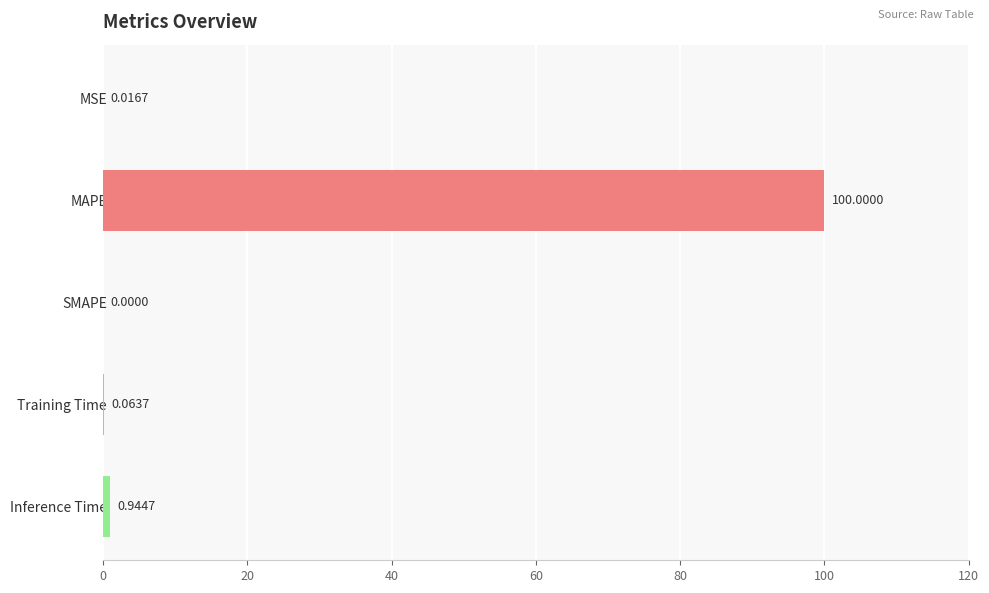

At which category does the chart reach its peak across all series?

MAPE